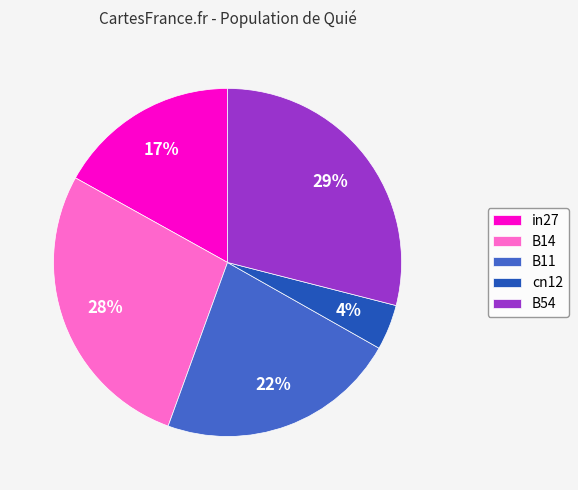

To the nearest percent, what portion does cn12 represent?

4%